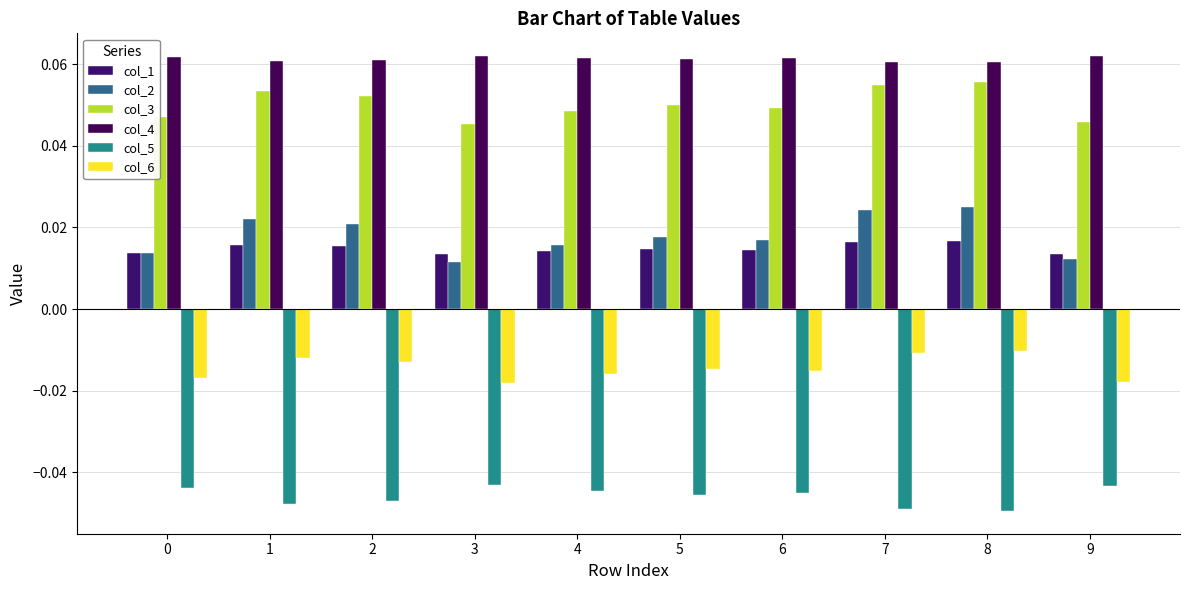

The col_1 series shows 0.0 at 8. True or false?

True